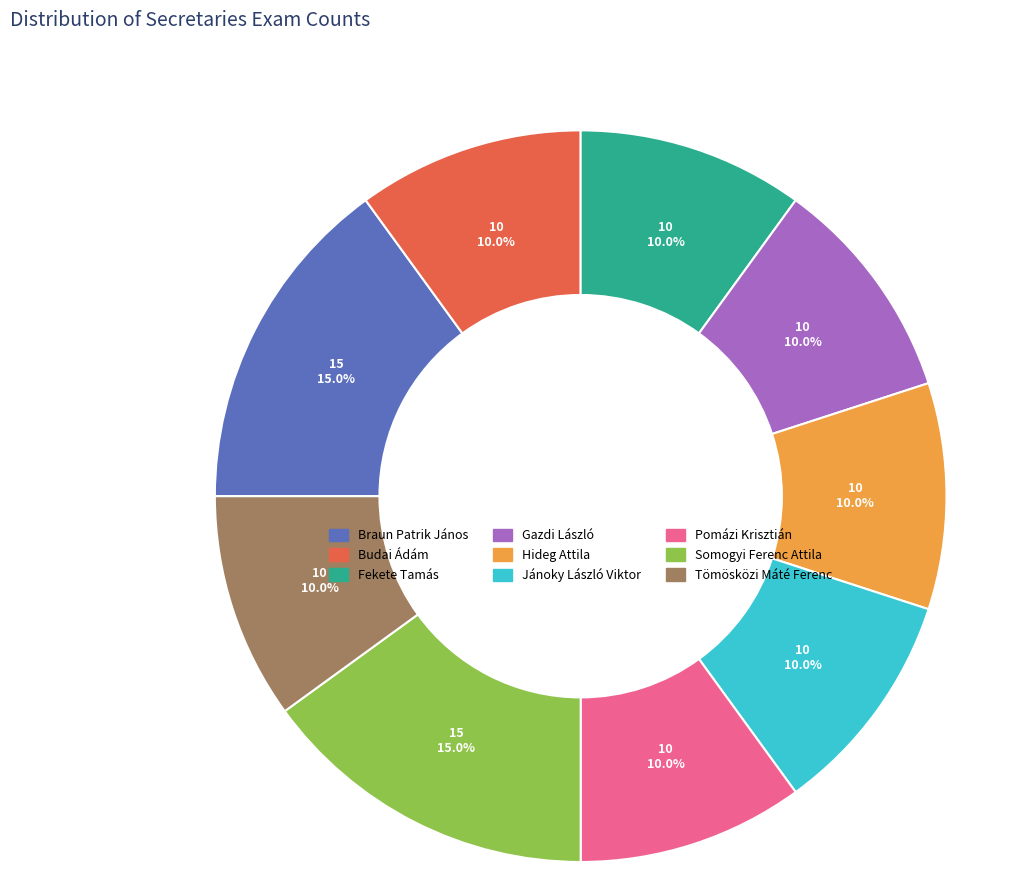

What percentage is the Budai Ádám slice, to the nearest percent?

10%